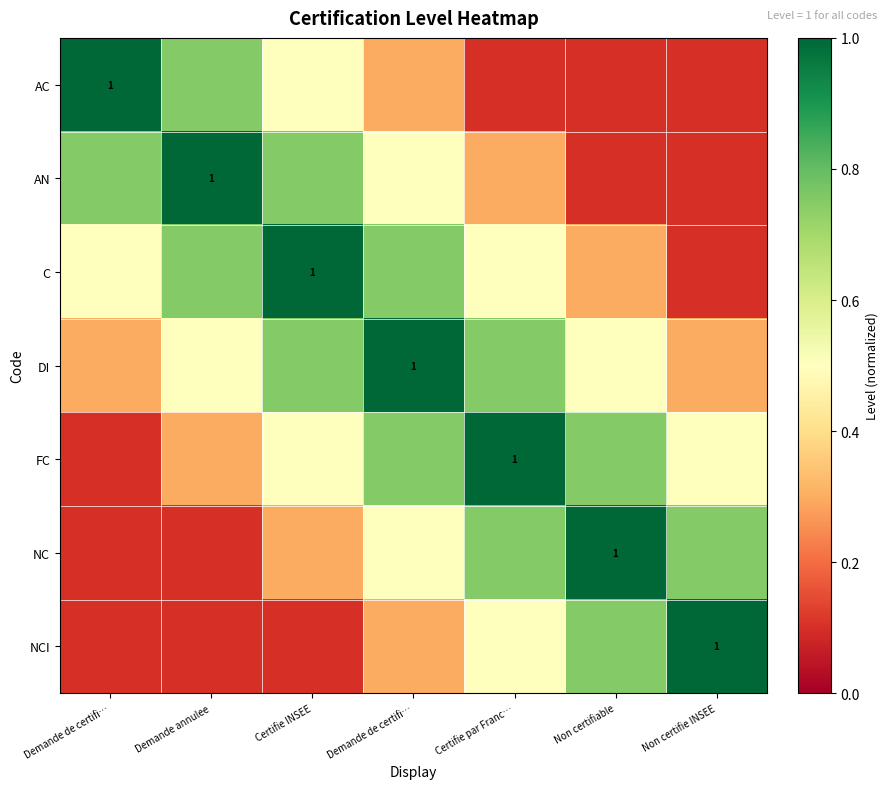

Which series has the widest spread of values?

AC